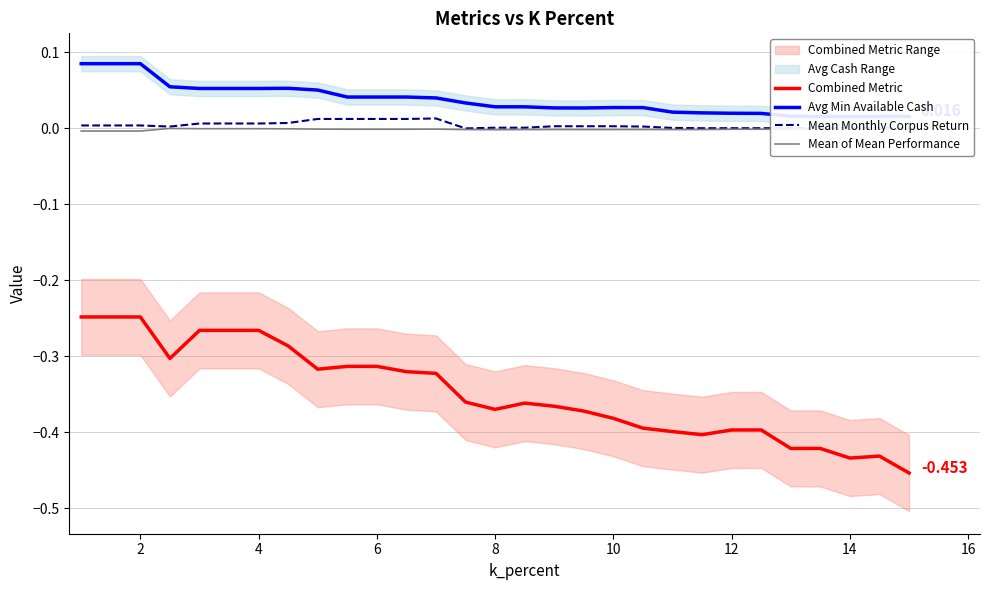

True or false: Avg Min Available Cash and Mean of Mean Performance cross at least once.

False